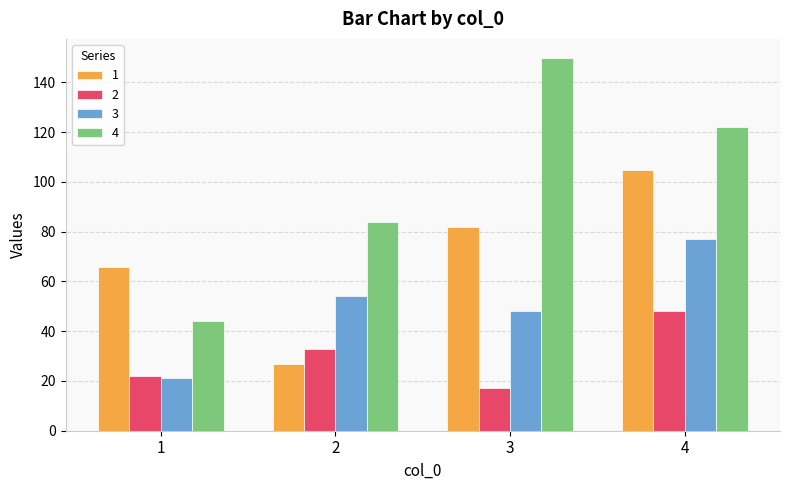

Which series has the widest spread of values?

4